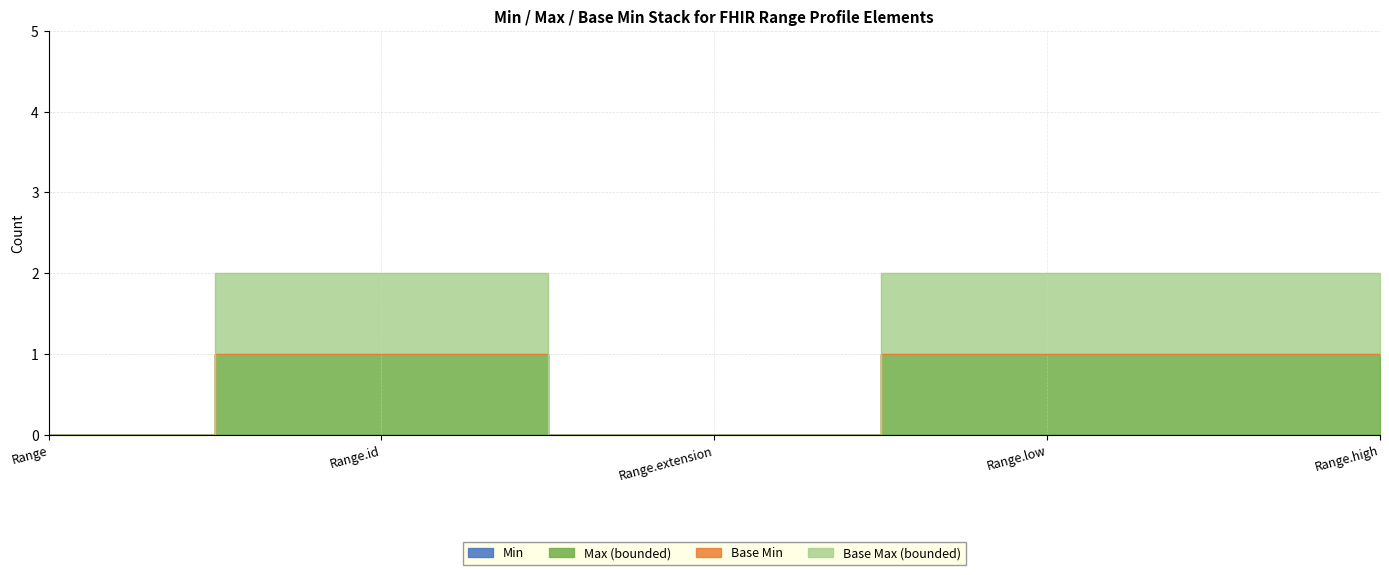

What is the maximum value shown in the chart?

1